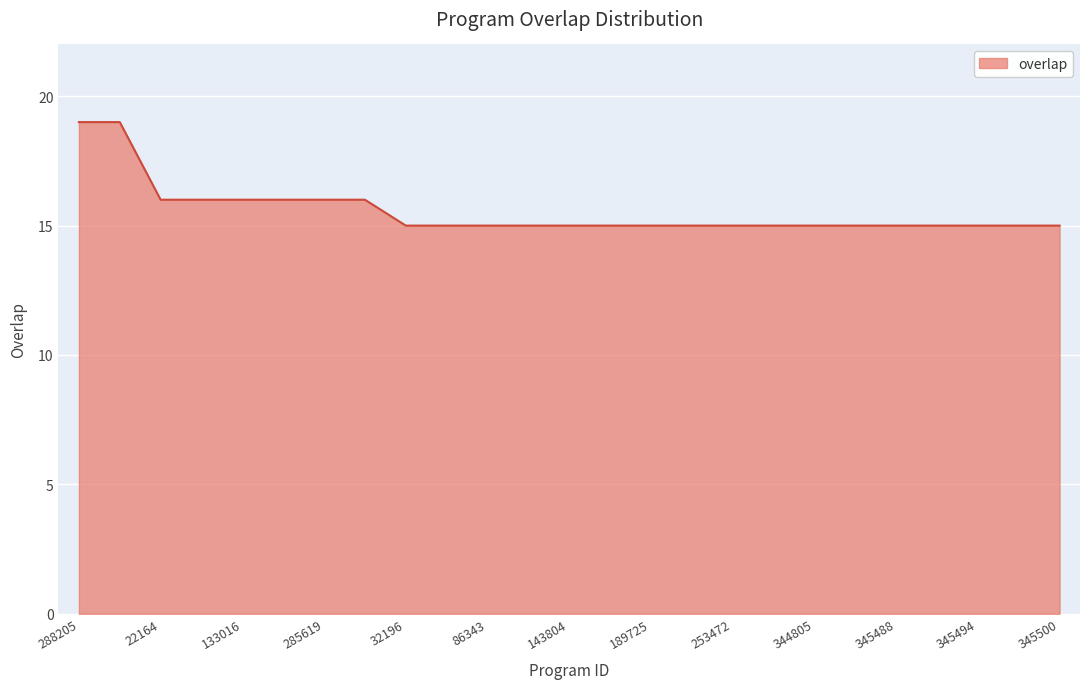

Count the values in the range 15 to 16.

23